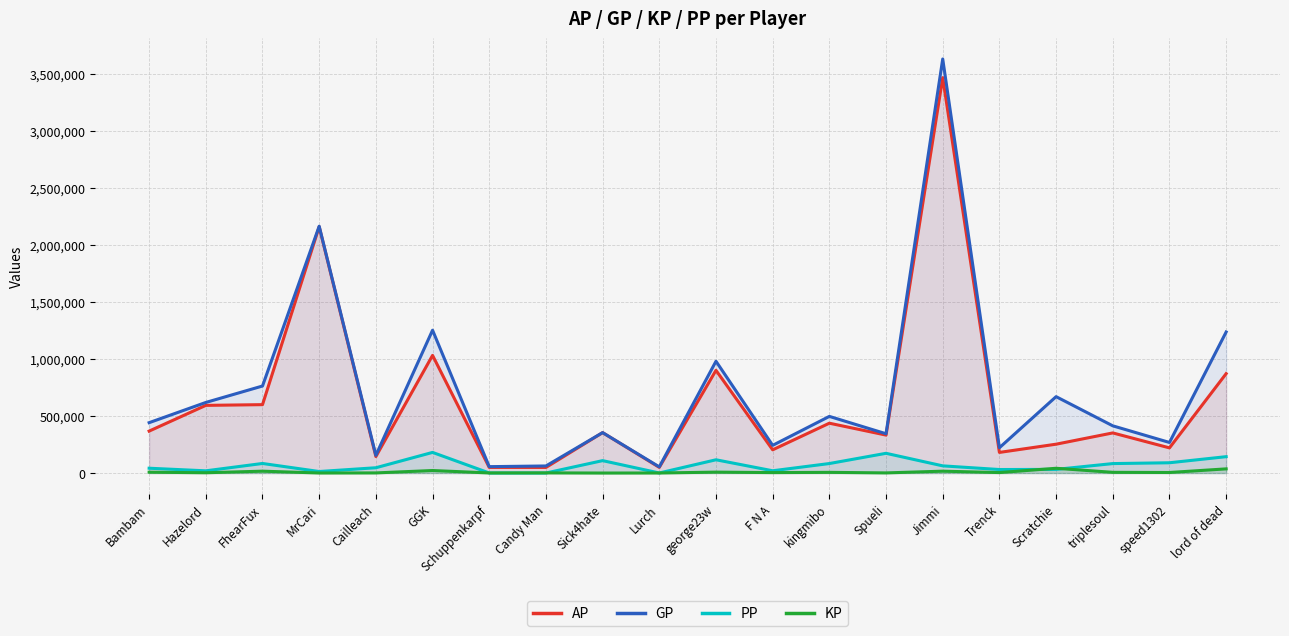

Rank the series at Sick4hate from lowest to highest value.

KP, PP, AP, GP